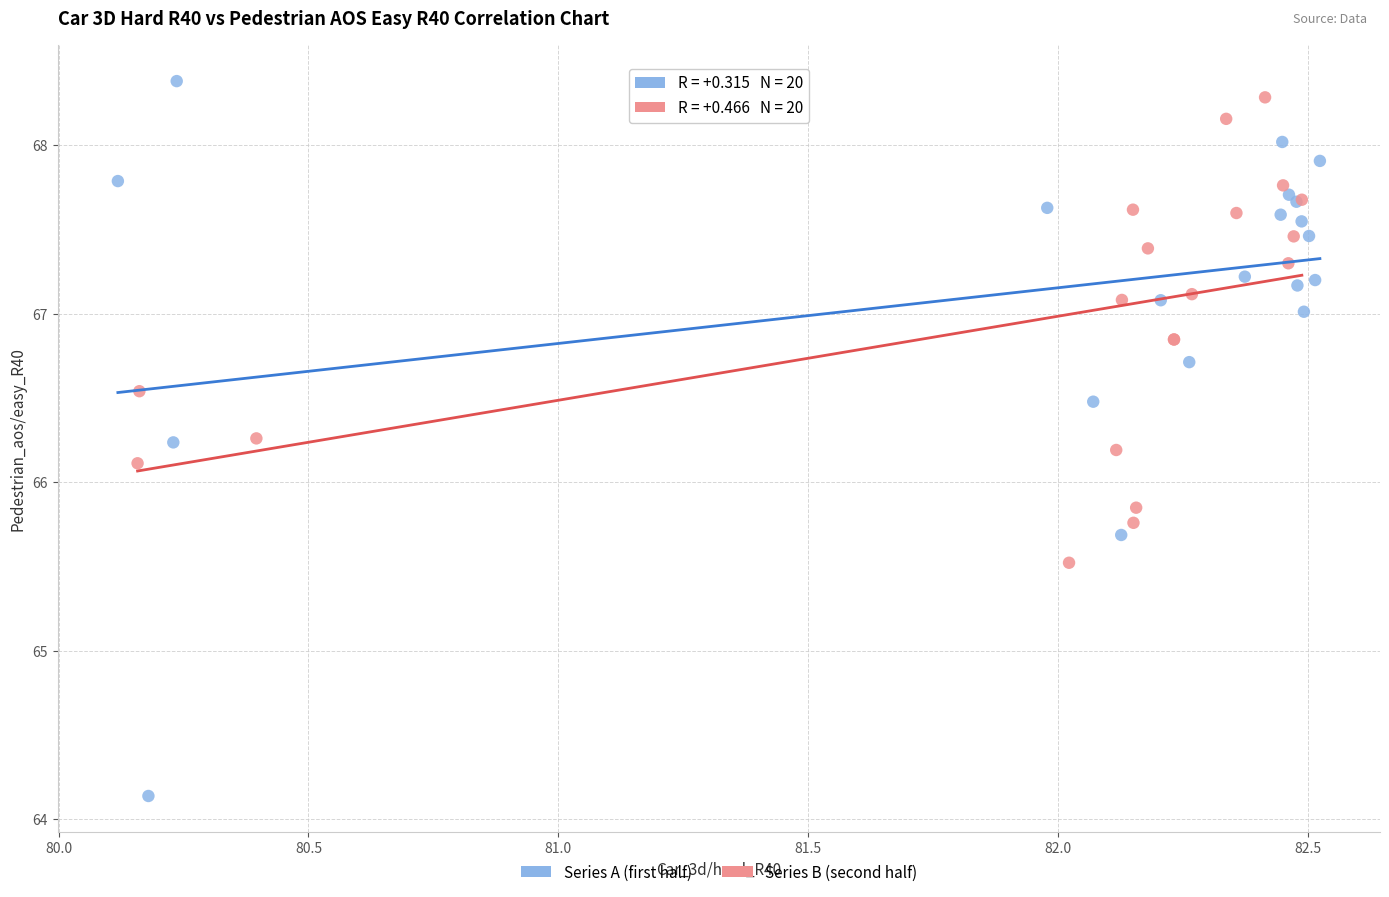

Which series has the widest spread of Y values?

Series A (first half)